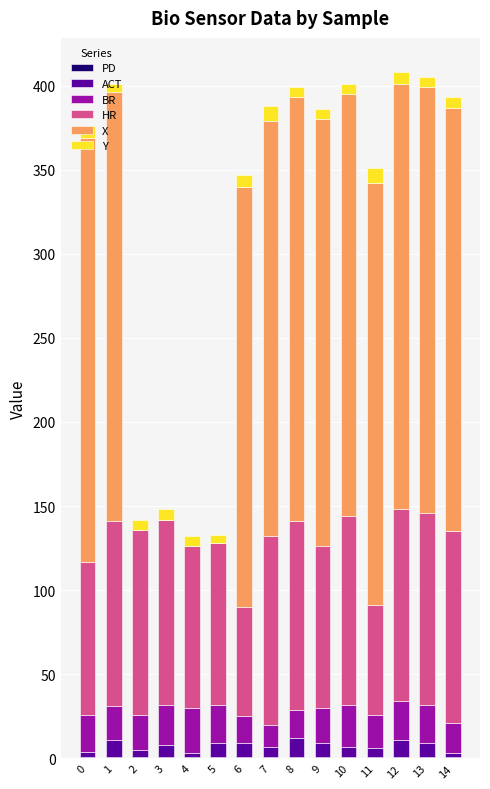

What is the difference between the BR values at 2 and 11?

1